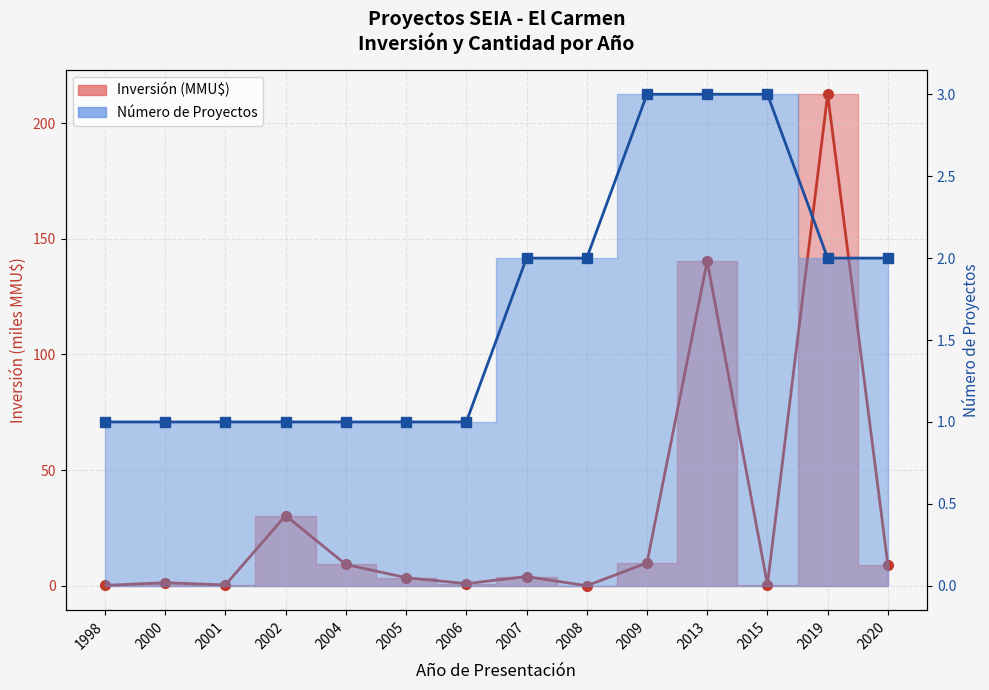

Reading left to right, what are all the values shown in this chart?

Inversión (MMU$) line: 1998=0.2	2000=1.3	2001=0.3	2002=30.4	2004=9.2	2005=3.5	2006=0.9	2007=4.0	2008=0.0	2009=9.9	2013=140.4	2015=0.5	2019=212.5	2020=9.0
Número de Proyectos line: 1998=1.0	2000=1.0	2001=1.0	2002=1.0	2004=1.0	2005=1.0	2006=1.0	2007=2.0	2008=2.0	2009=3.0	2013=3.0	2015=3.0	2019=2.0	2020=2.0